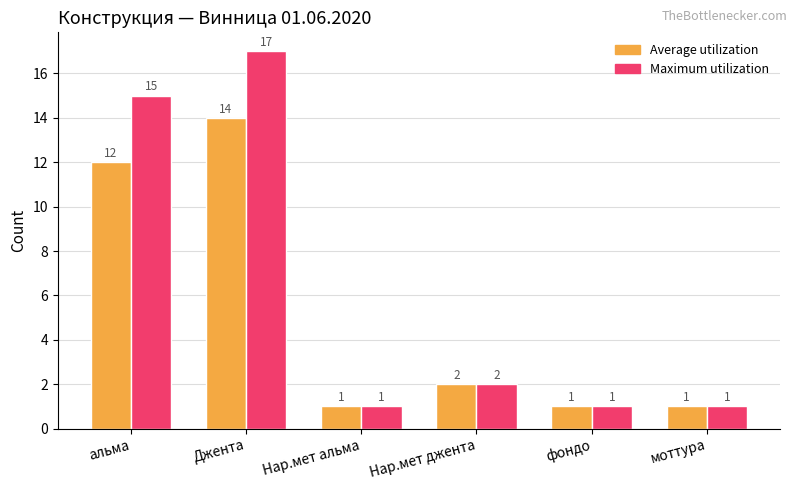

True or false: Average utilization has a value of 2 at Нар.мет джента.

True